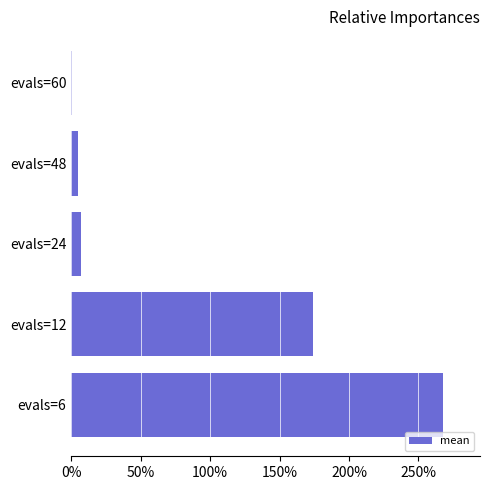

What is the difference between the maximum and minimum values?

2.7